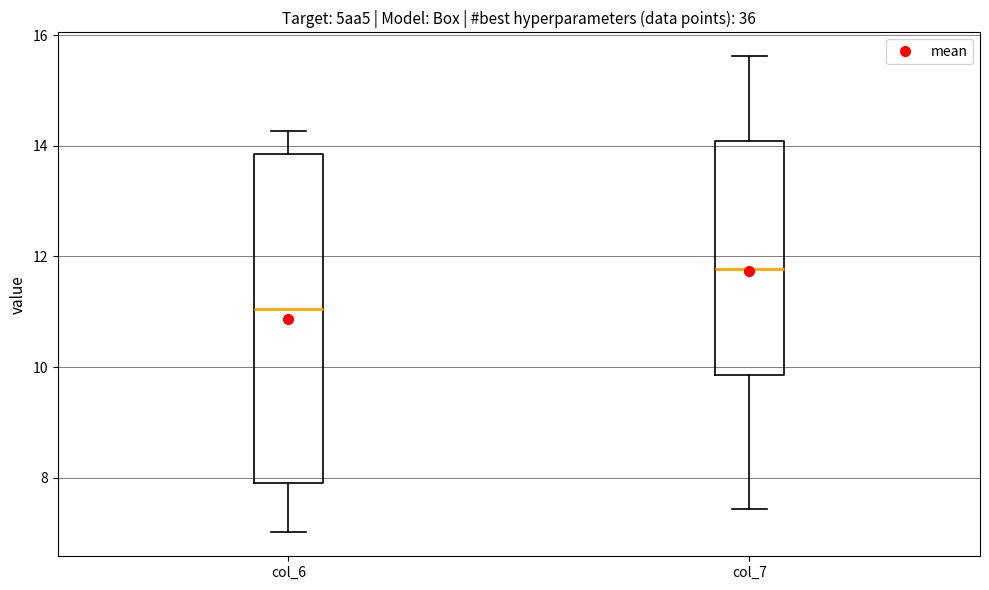

Where does the median line of the box for col_6 sit on the y-axis? The values are not printed on the chart, so give them approximately, as read against the axis.

11.0